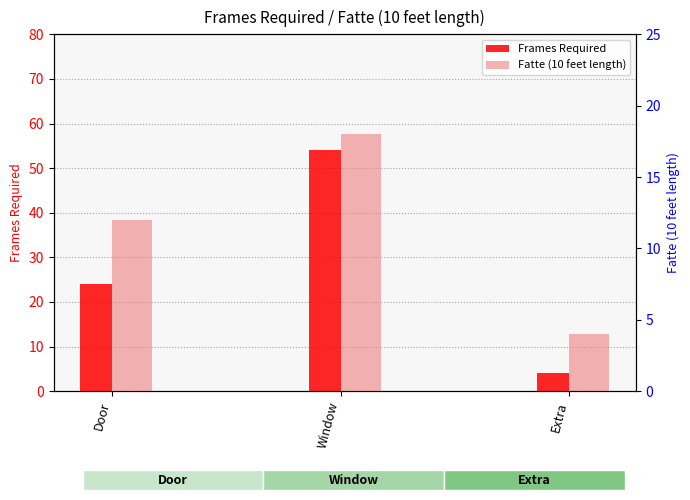

Are the bars horizontal?

No